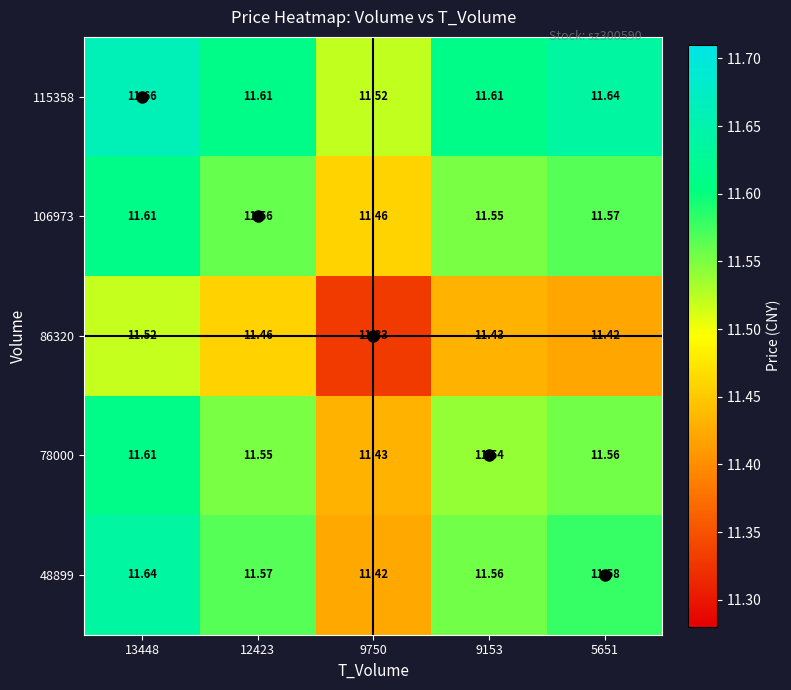

Is the value of 106973 at 5651 greater than the value of 48899 at 5651?

No